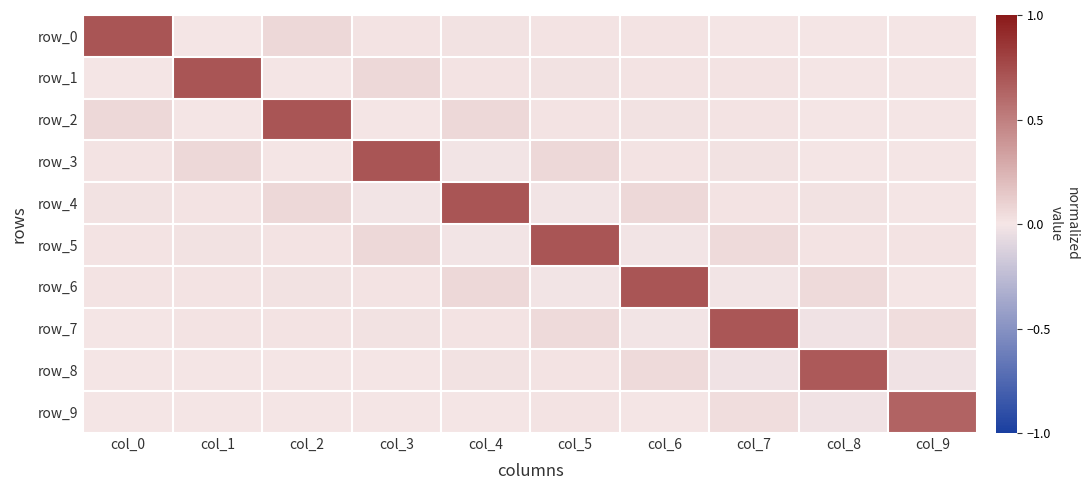

Where does the row_7 series first go above 0?

col_0